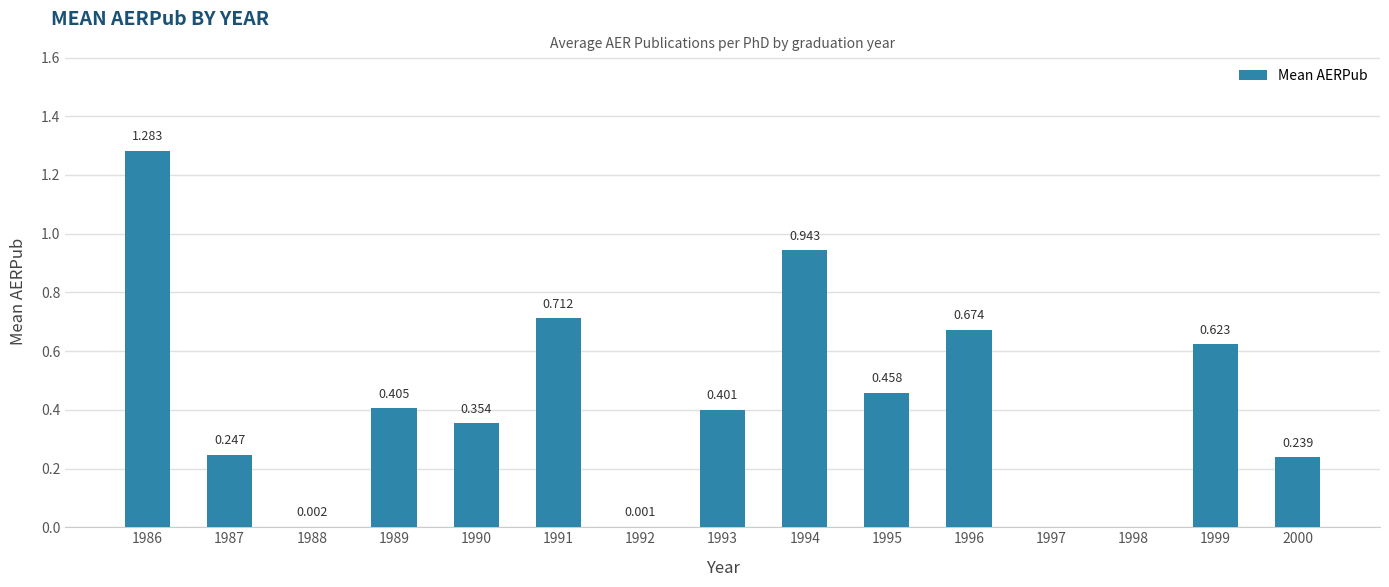

What is the difference between the maximum and minimum values?

1.3